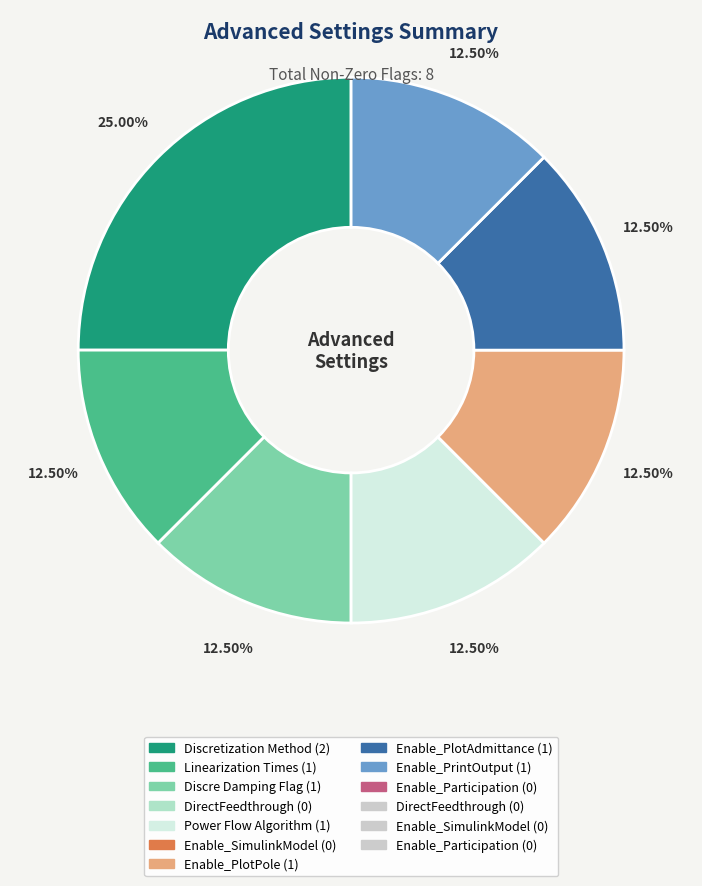

Does any single category account for the majority?

No